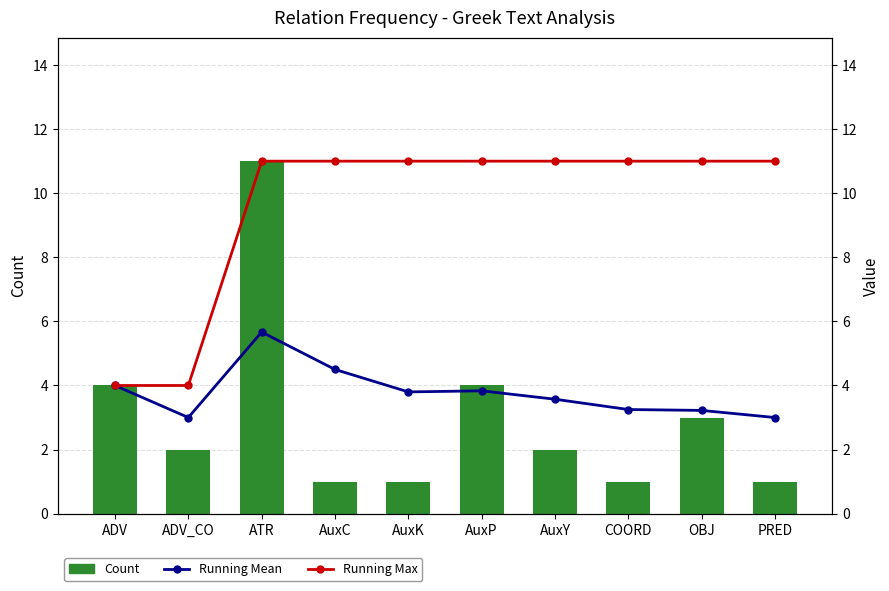

At which label does Count reach its peak?

ATR